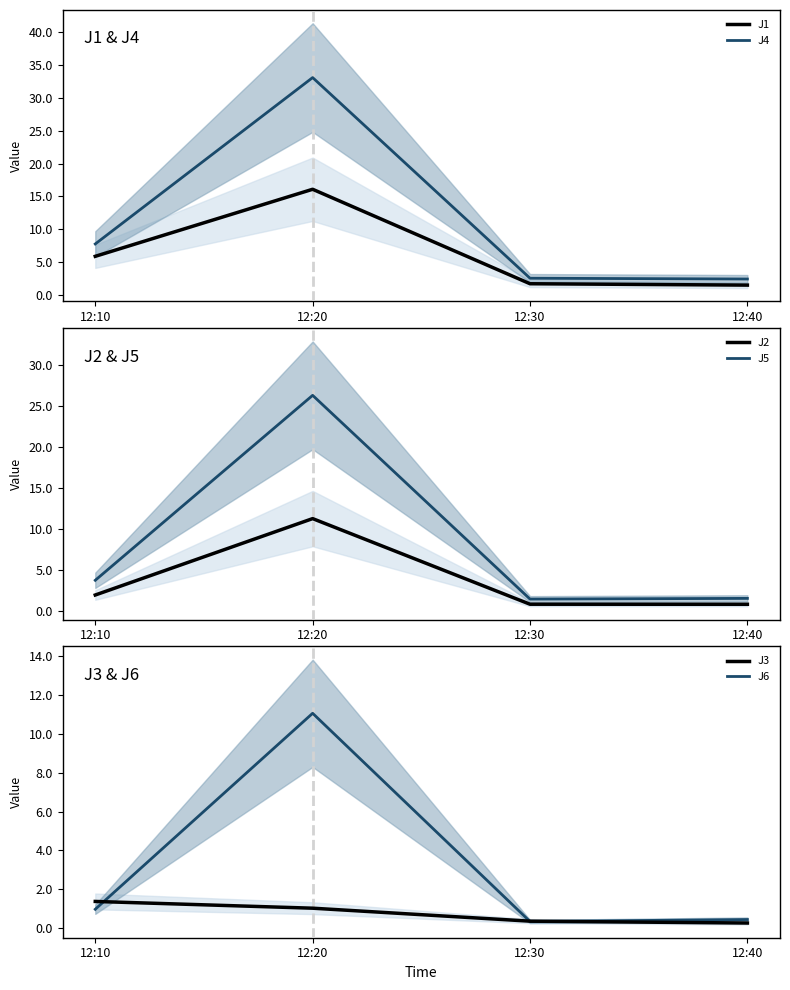

What is the approximate value of J3 at 12:40?

0.2